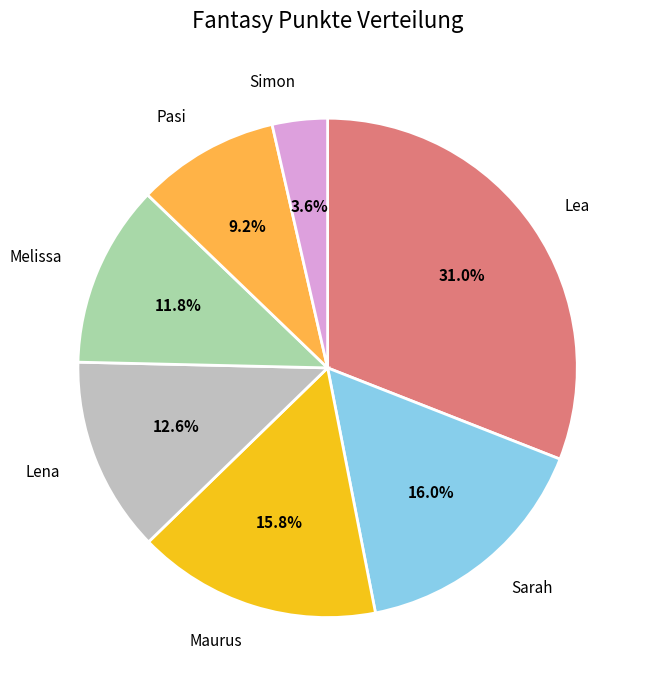

What percentage do Maurus and Lea together represent?

46.8%